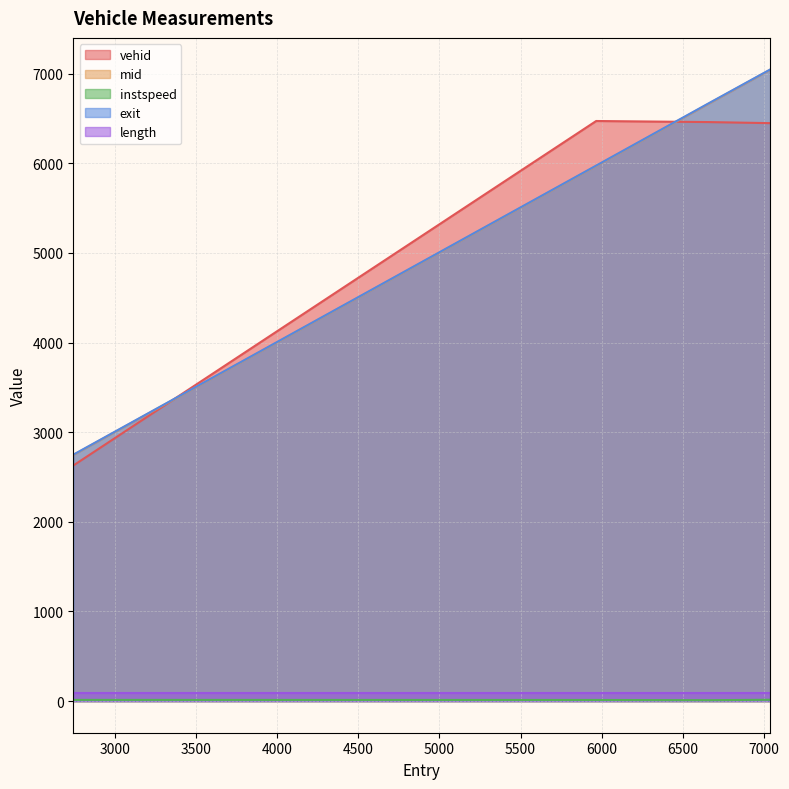

What is the spread (max minus min) of values at 6659.0?

6657.3